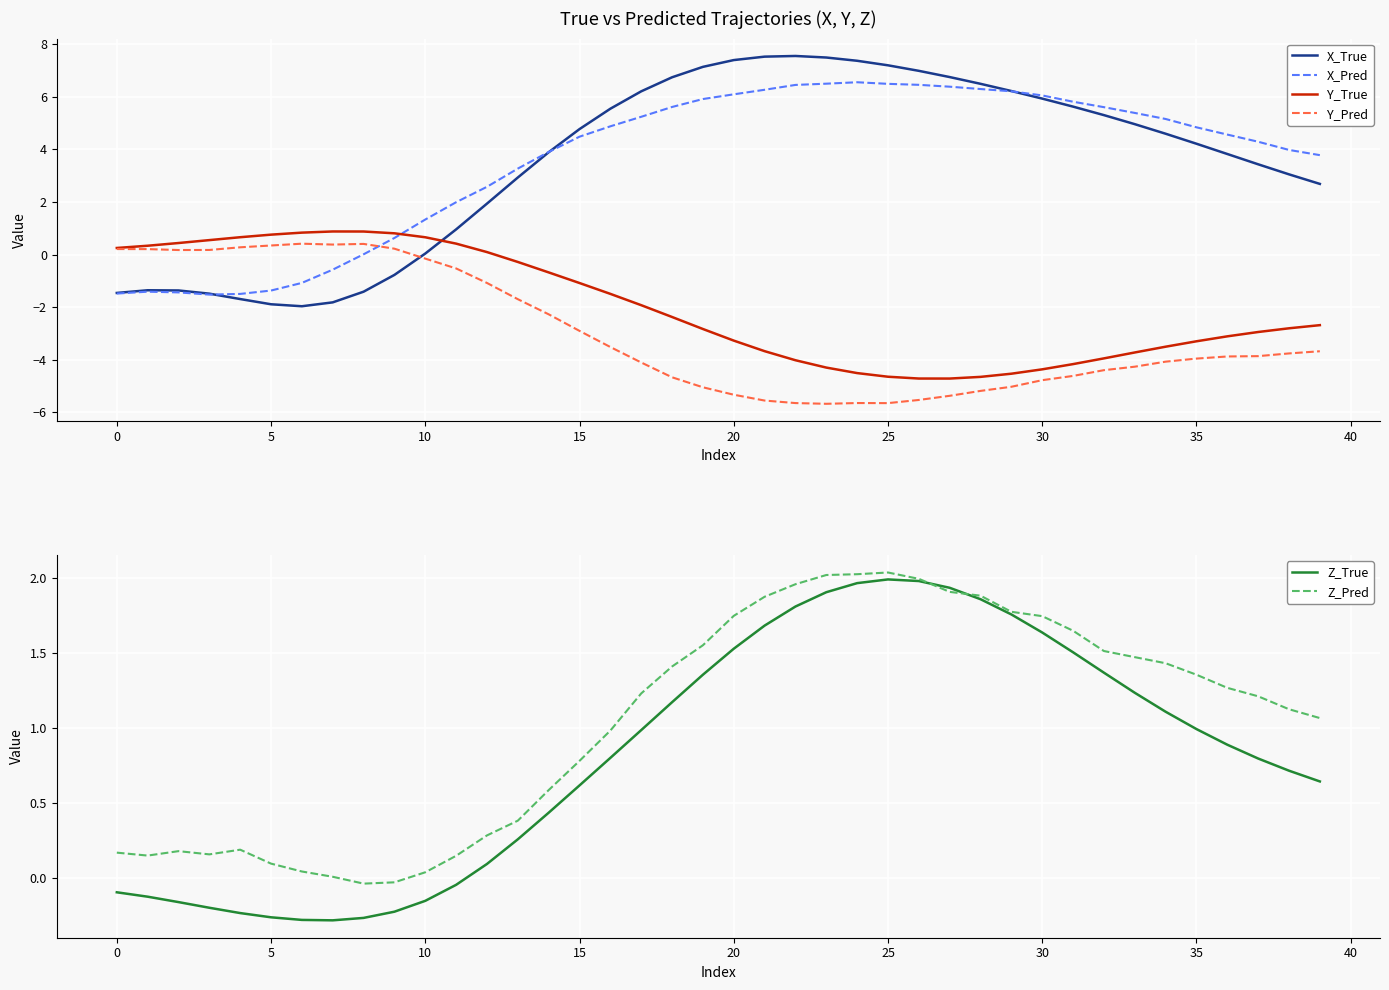

Rank the series at 17 from highest to lowest value.

X_True, X_Pred, Z_Pred, Z_True, Y_True, Y_Pred